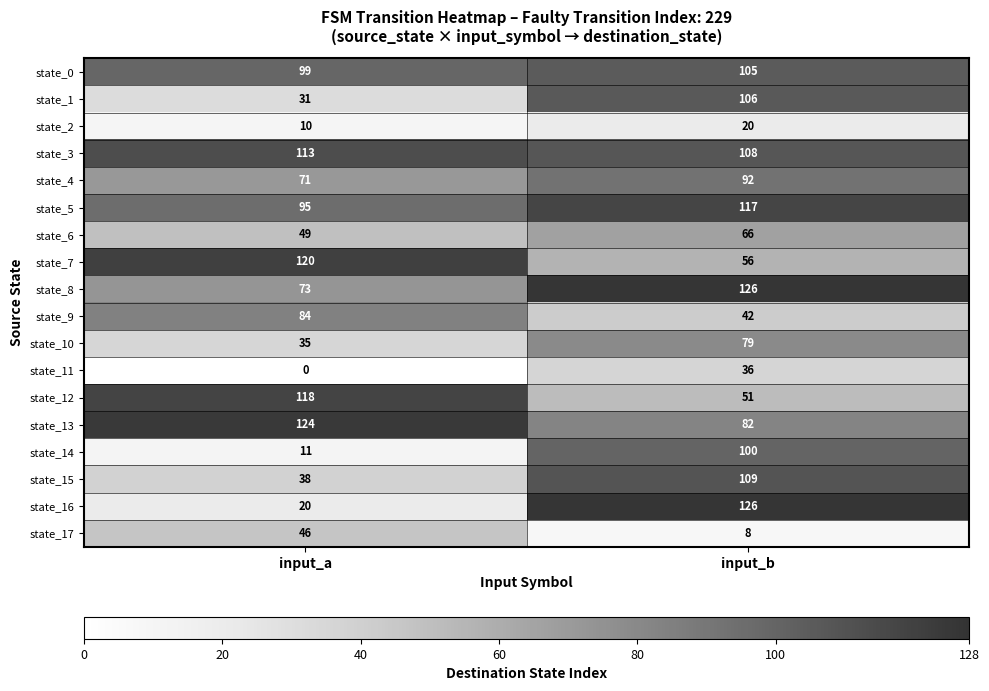

At which label is state_11 closest to 18?

input_a